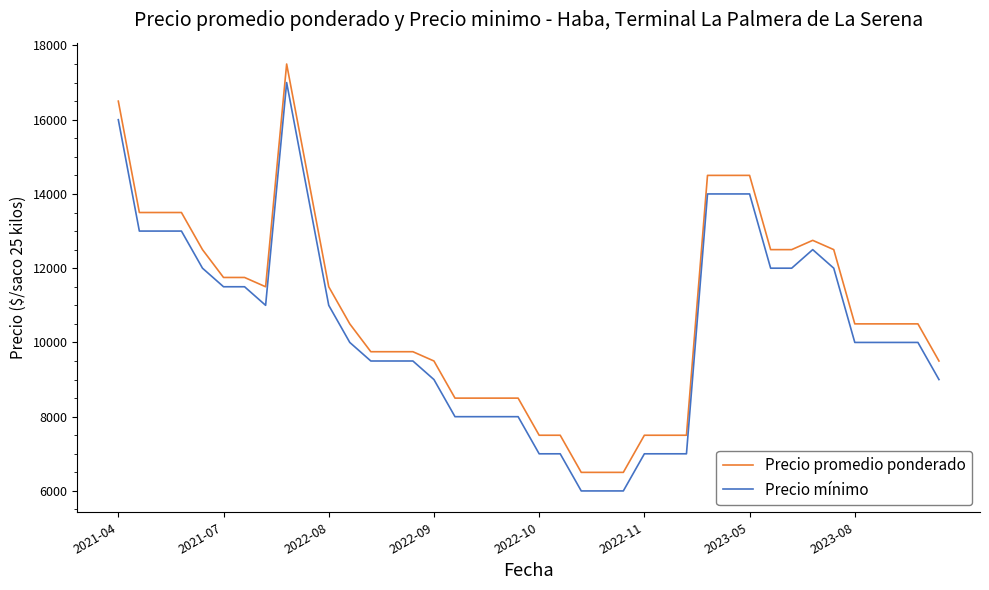

What is the maximum value for Precio mínimo?

17000